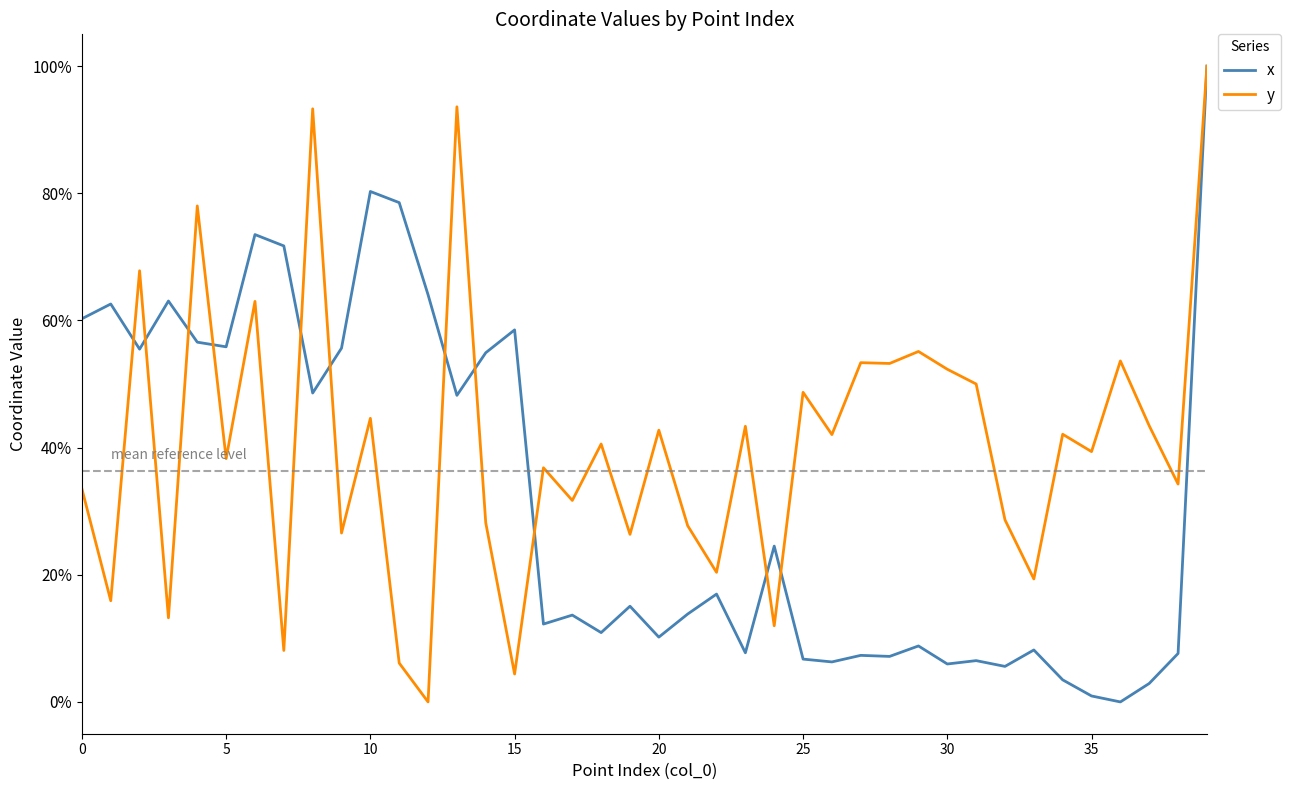

What is the difference between the maximum and minimum values in the x series?

1.0